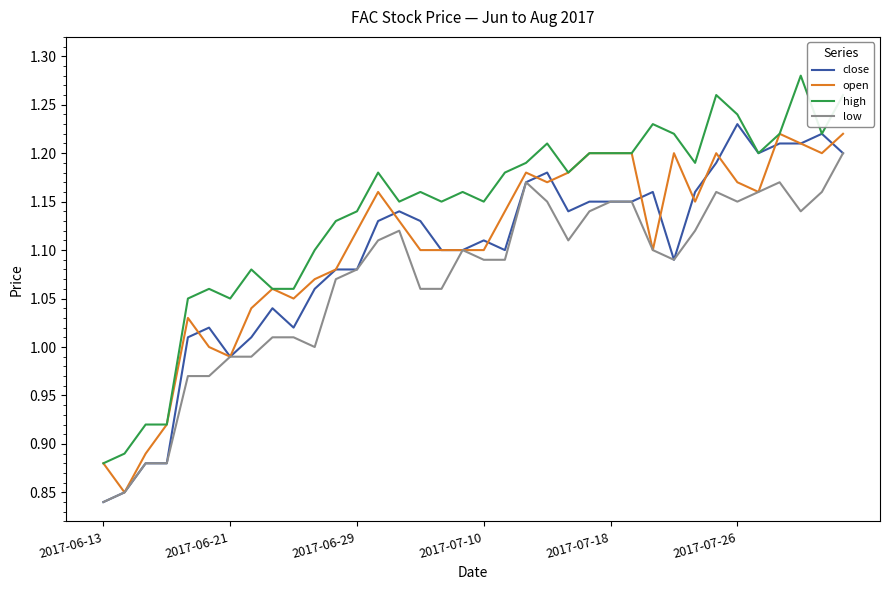

Which series has the largest total across all categories?

high